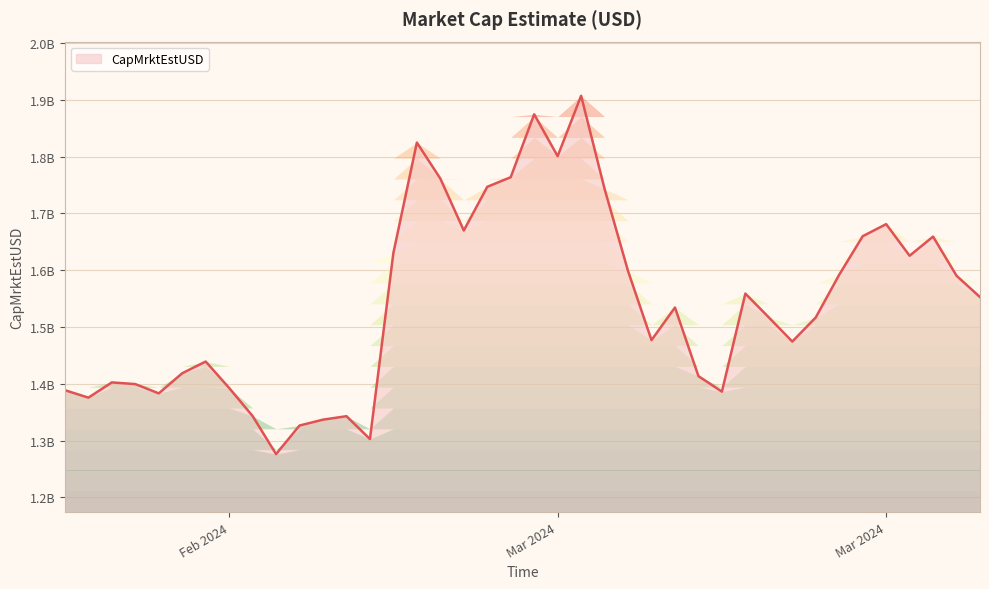

Reading right to left, list all the values displayed in this chart.

1552641966.6	1590245066.8	1659227595.3	1625474098.6	1681151088.5	1659823306.0	1592050867.3	1516769144.0	1474339495.1	1516835800.5	1558819130.0	1386146452.5	1413454305.3	1534328696.5	1476819531.6	1598521143.8	1743191292.7	1907227179.2	1800777617.0	1874616782.0	1763760676.0	1746858908.4	1669929657.2	1761389523.0	1824796435.2	1630603617.3	1302622075.5	1342867421.2	1336793169.7	1326459072.9	1276075516.2	1343128615.6	1392590456.7	1439130404.9	1418513355.7	1383071086.1	1399426799.0	1402375194.2	1375543851.9	1388698382.4